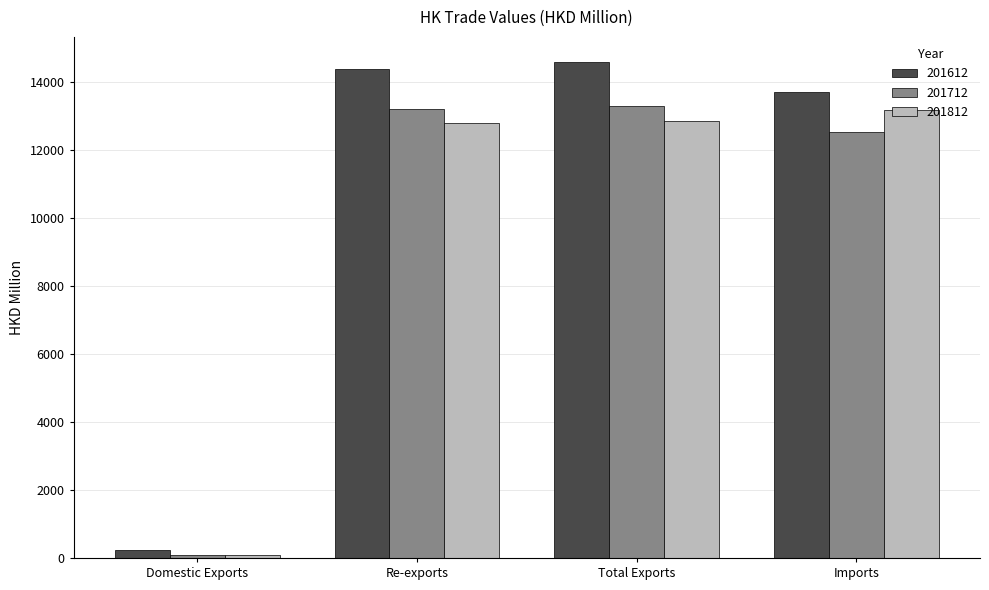

What is the difference between the second highest and second lowest values in the 201812 series?

81.7